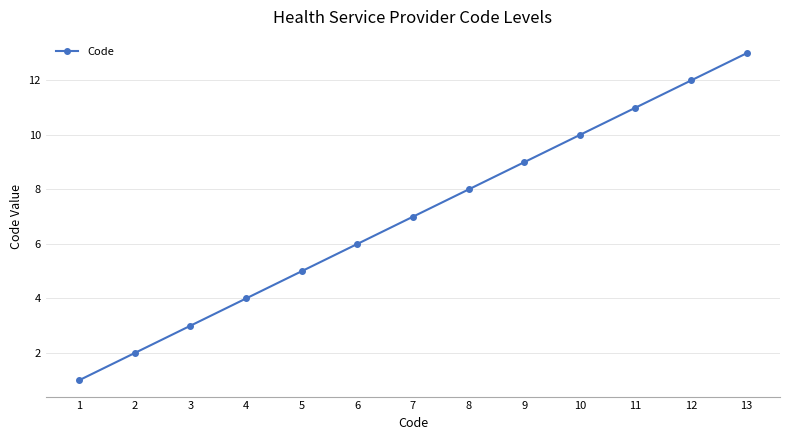

How many values are below 7?

6